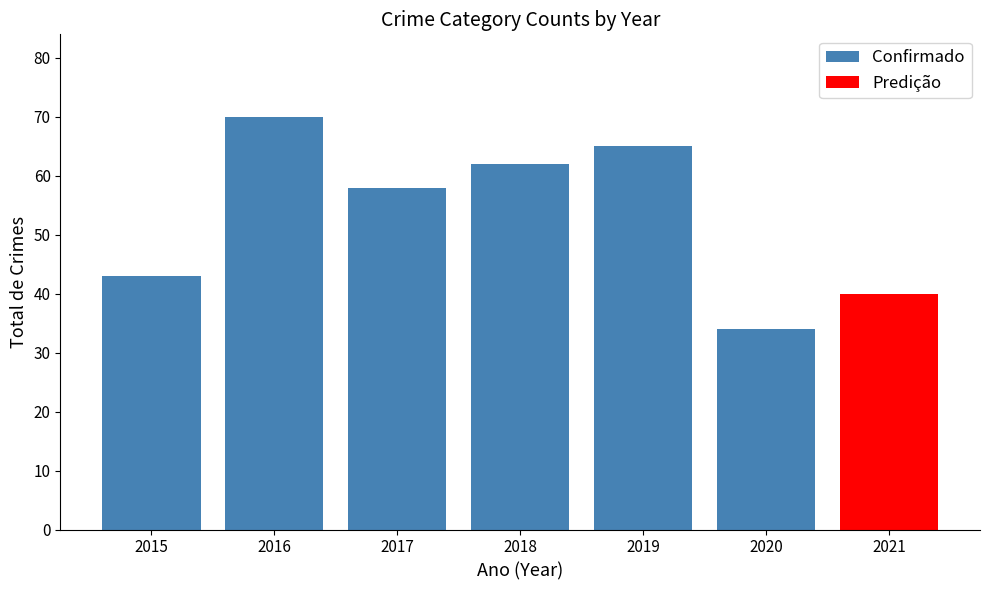

The Confirmado series shows 65 at 2019. True or false?

True